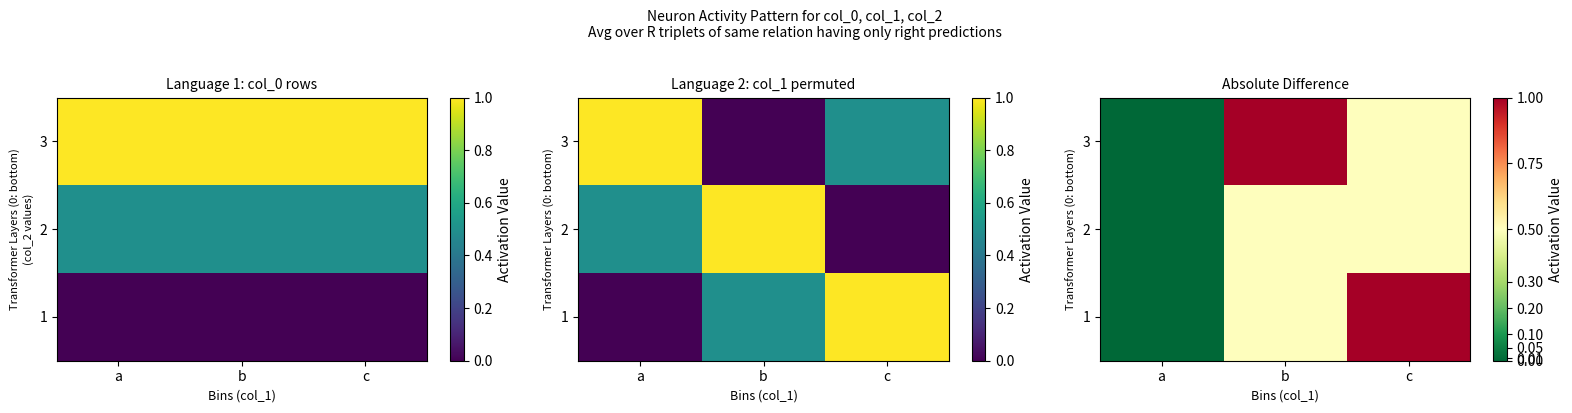

What is the average value of the 1 series?

0.5